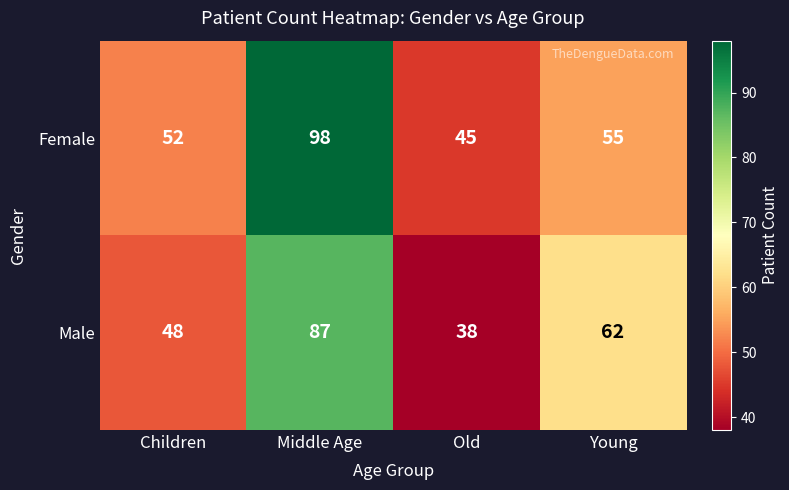

What is the sum of all Female values?

250